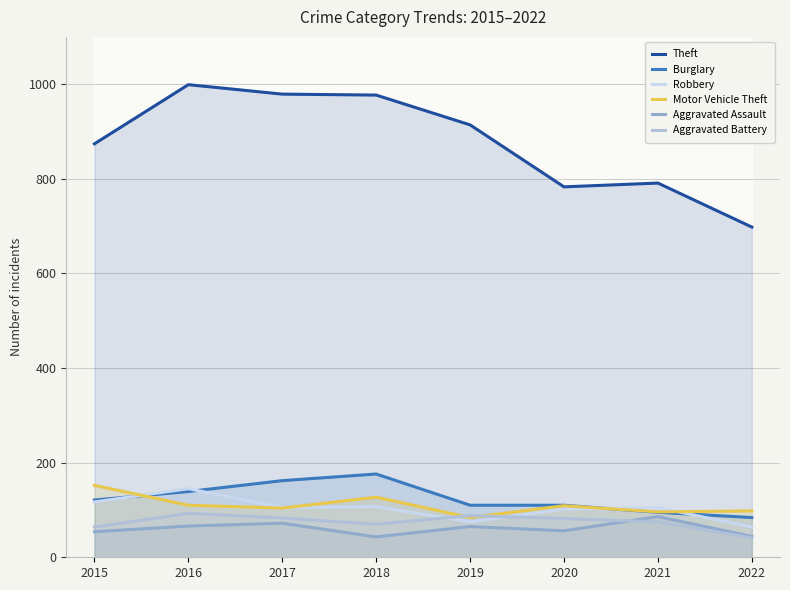

What is the approximate value of Theft at 2017?

979